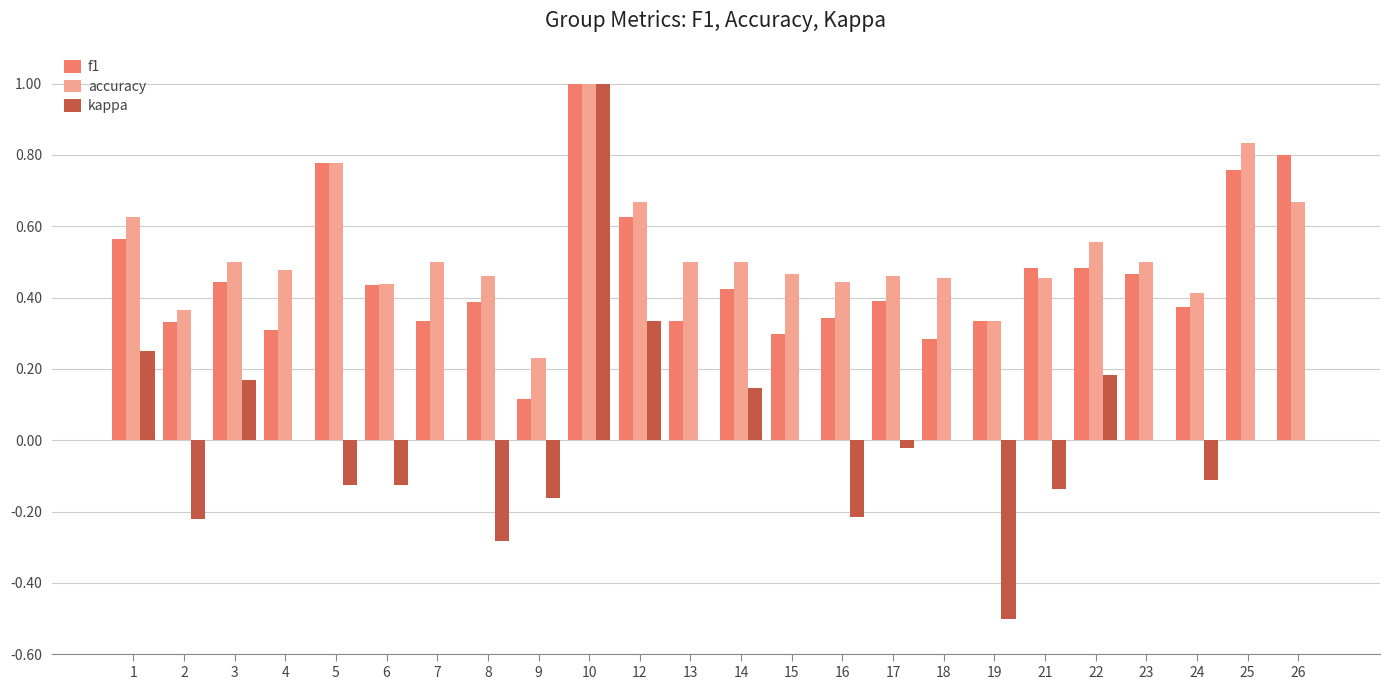

The value of f1 at 15 is 0.3. True or false?

True